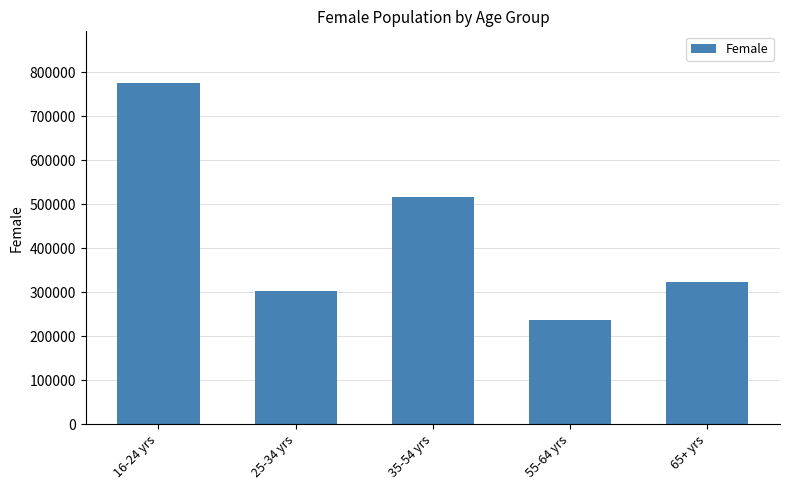

What position from the right is 55-64 yrs?

2